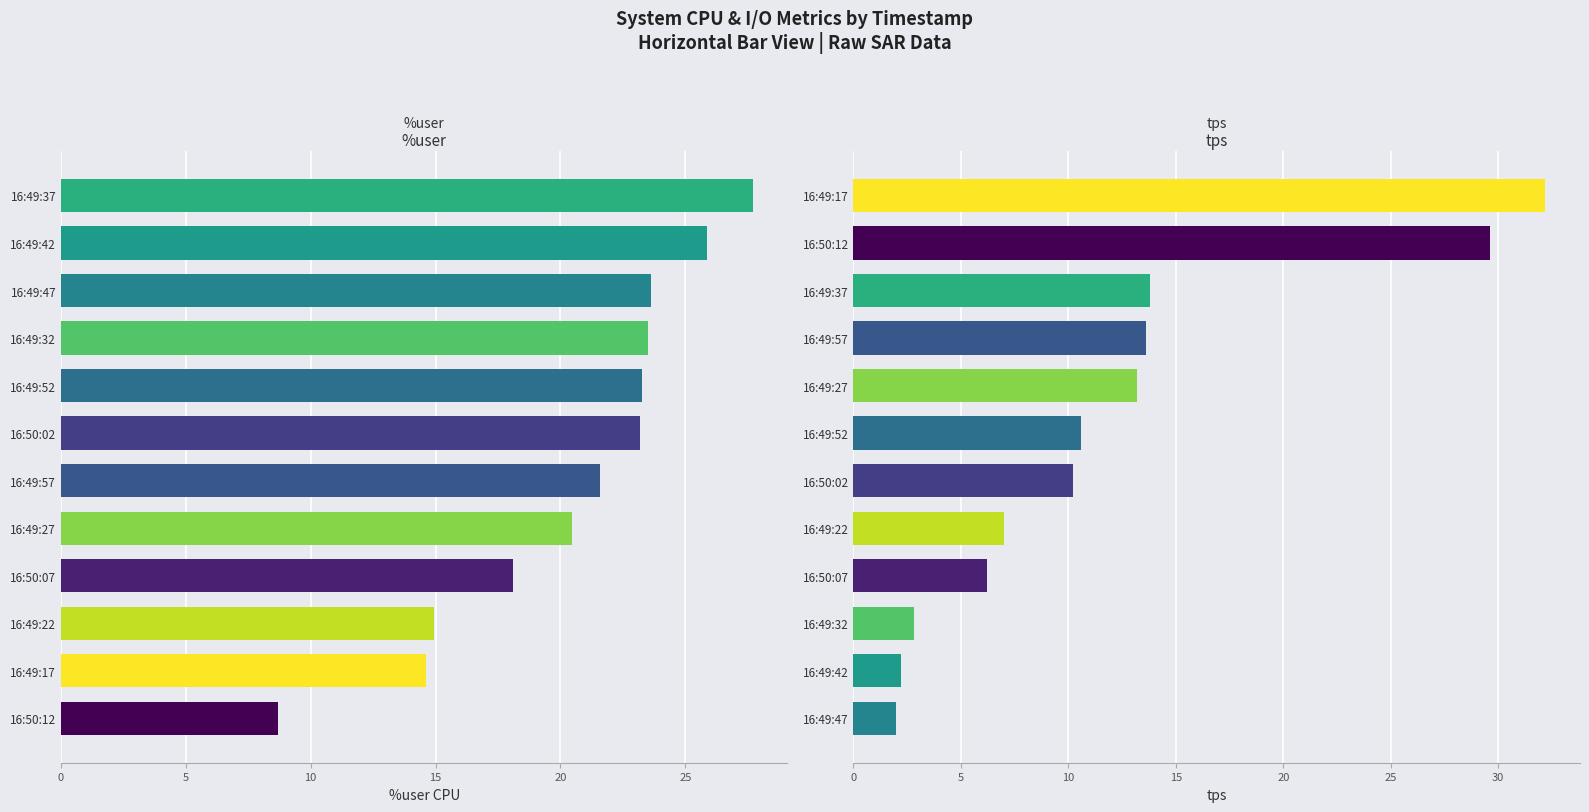

What is the smallest value displayed?

2.0